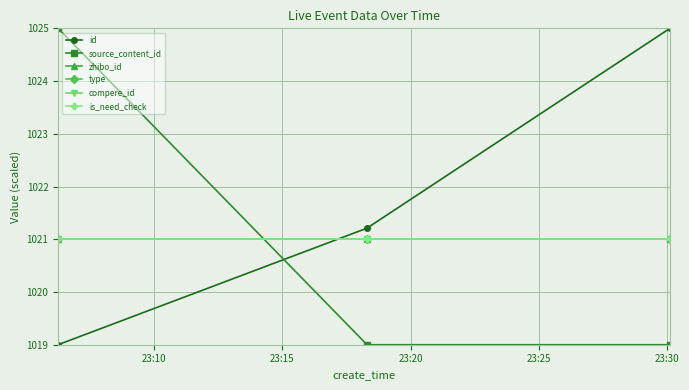

At how many categories does at least one series exceed 1021?

3